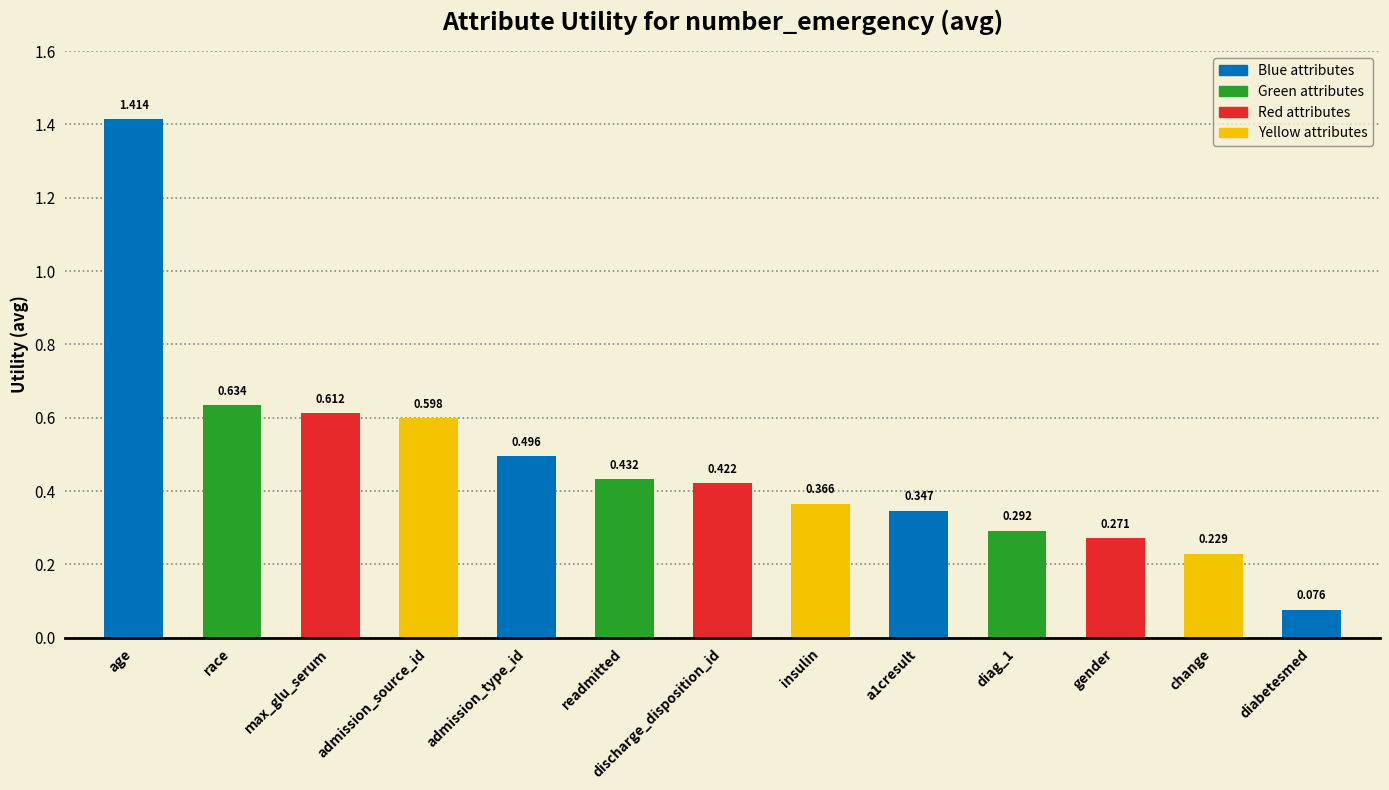

What is the label of the 5th bar from the left?

admission_type_id